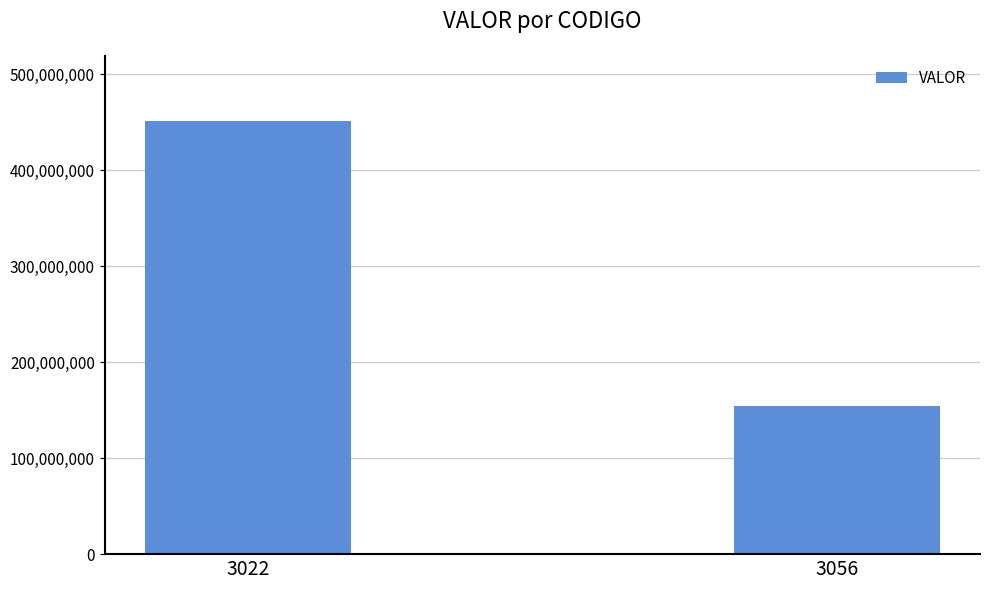

The value at 3056 is 154201000. True or false?

True